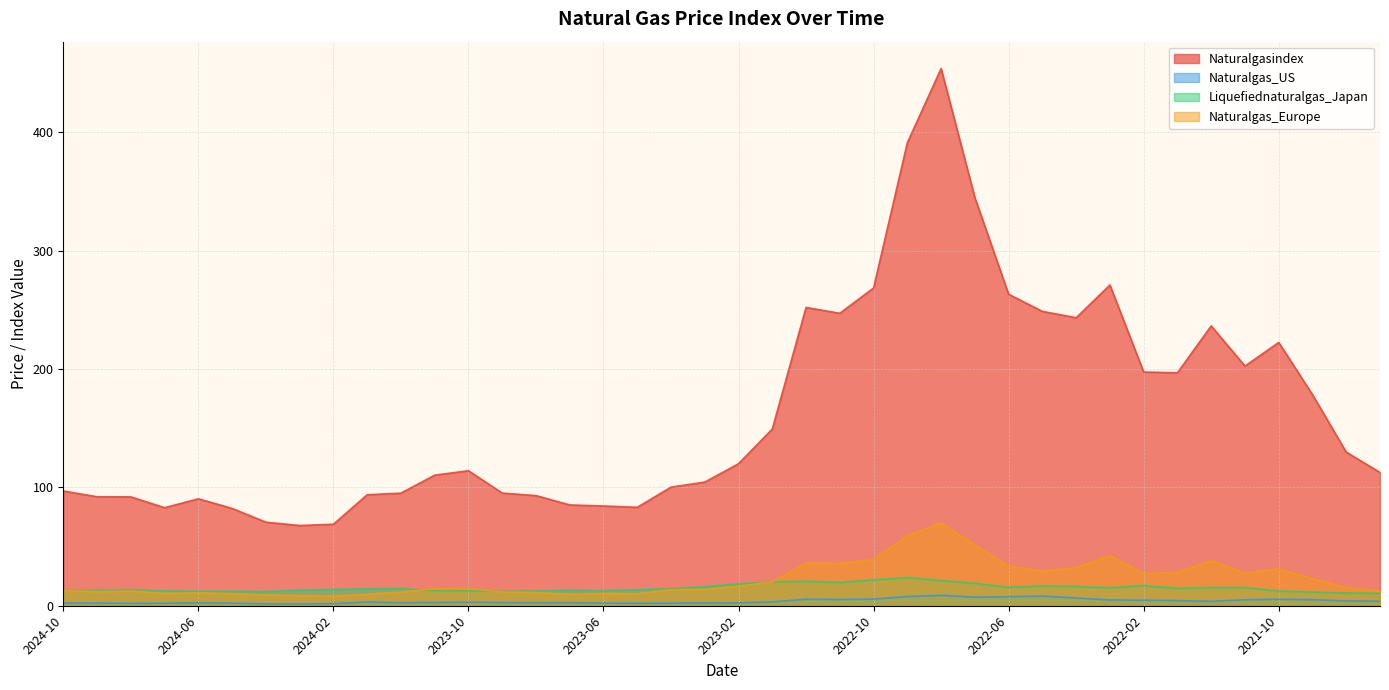

How many lines are shown in the chart?

4